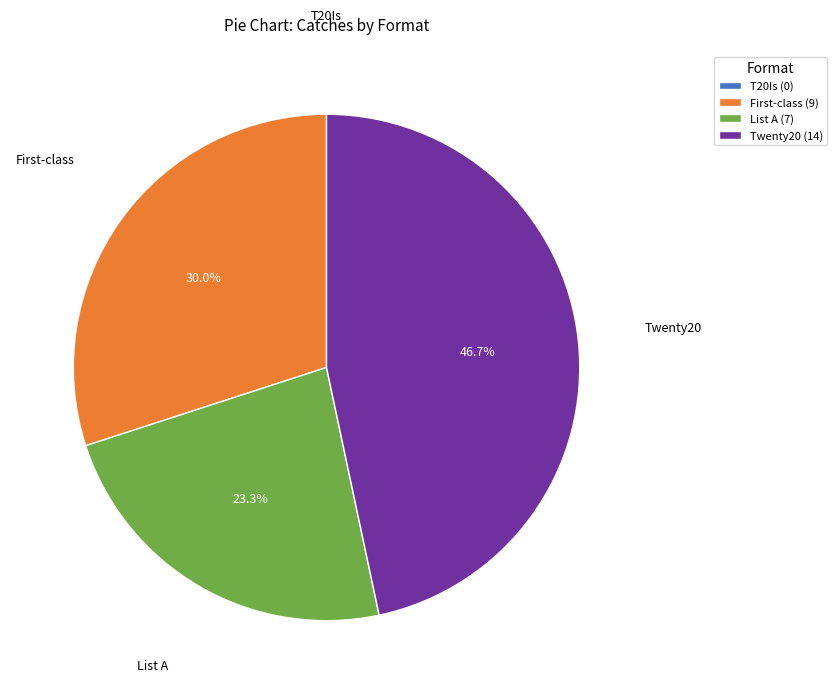

What percentage is the List A slice, to the nearest percent?

23%